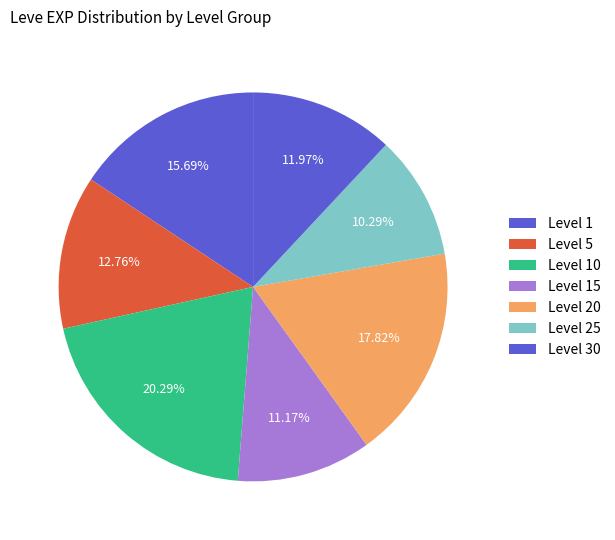

How many slices are in this pie chart?

7